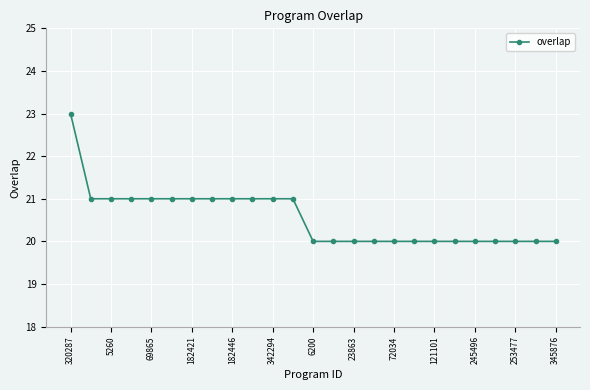

Is this an area chart (filled region under the line)?

No